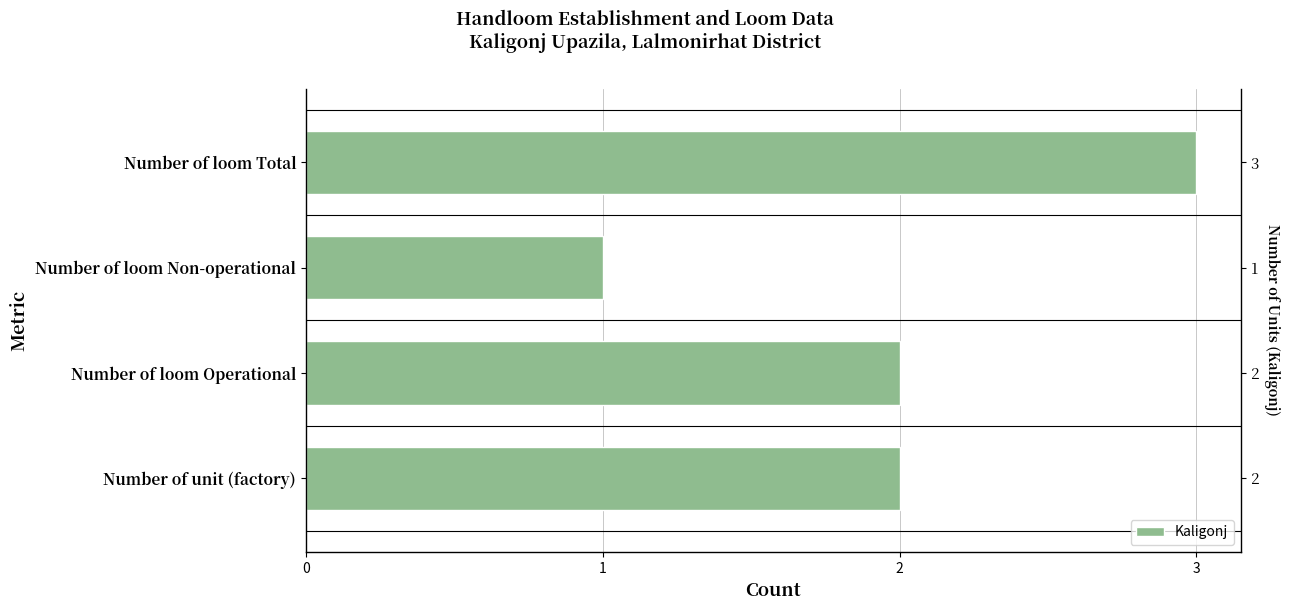

What value does the data have at Number of loom Non-operational?

1